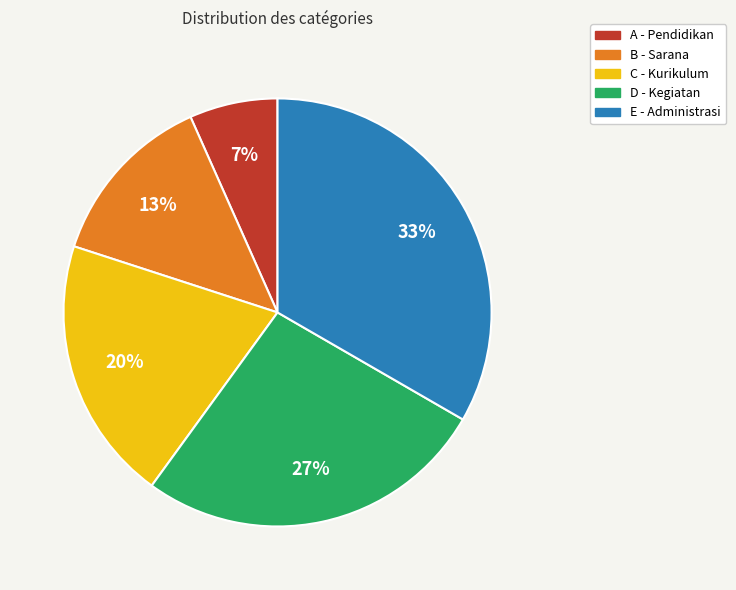

How many slices are in this pie chart?

5